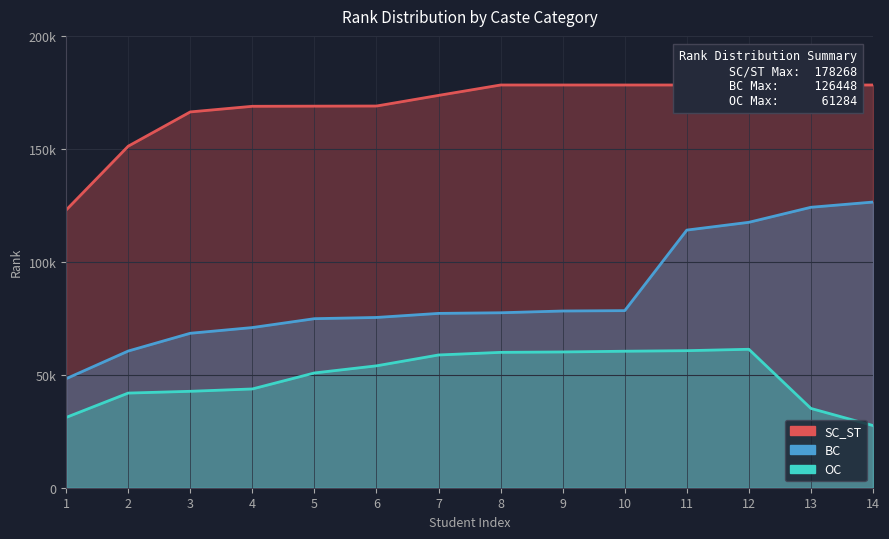

What is the value of the BC point at the 5th from the left?

74823